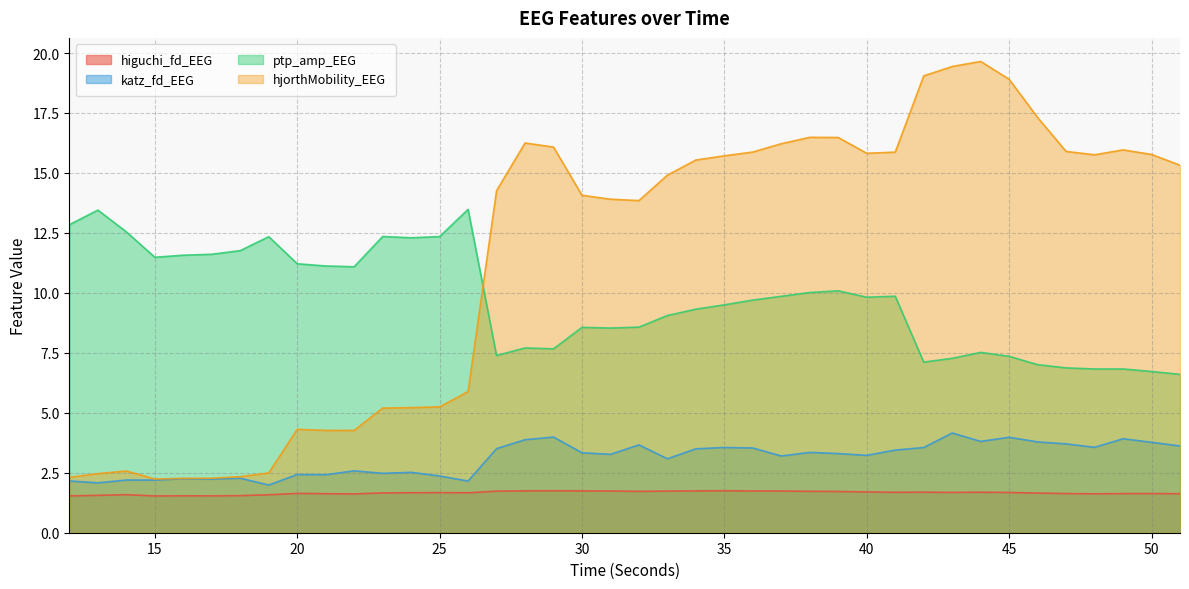

The katz_fd_EEG series shows 0.7 at 51. True or false?

False